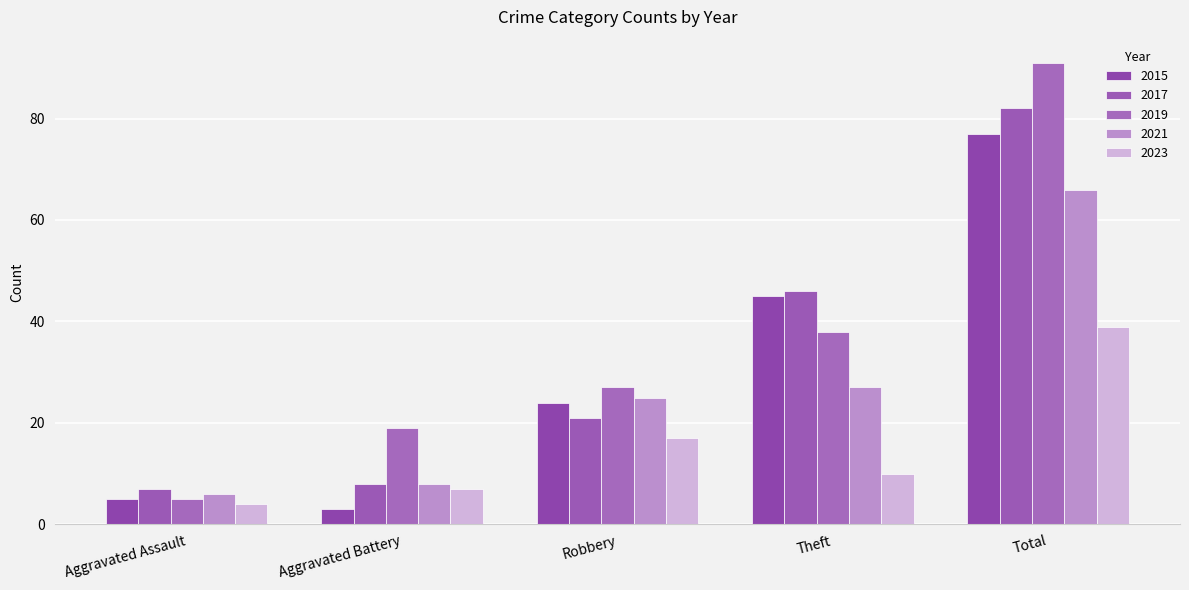

Reading left to right, what are all the values shown in this chart?

2015: Aggravated Assault=5	Aggravated Battery=3	Robbery=24	Theft=45	Total=77
2017: Aggravated Assault=7	Aggravated Battery=8	Robbery=21	Theft=46	Total=82
2019: Aggravated Assault=5	Aggravated Battery=19	Robbery=27	Theft=38	Total=91
2021: Aggravated Assault=6	Aggravated Battery=8	Robbery=25	Theft=27	Total=66
2023: Aggravated Assault=4	Aggravated Battery=7	Robbery=17	Theft=10	Total=39